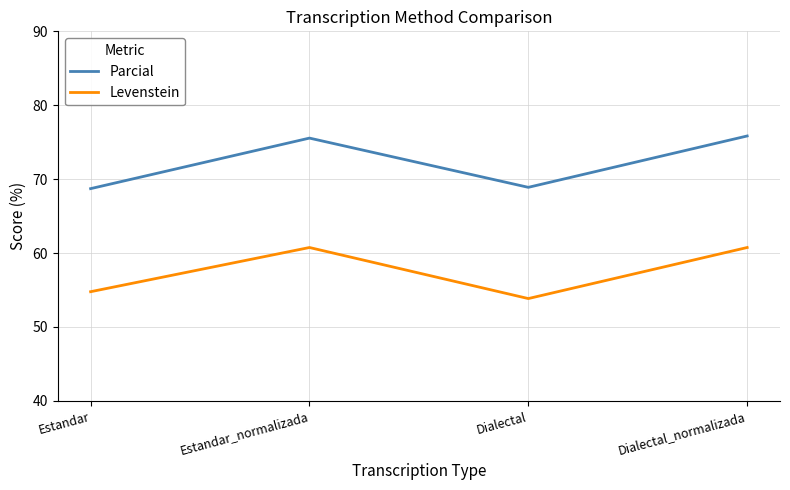

What is the highest value of the Levenstein series?

60.8